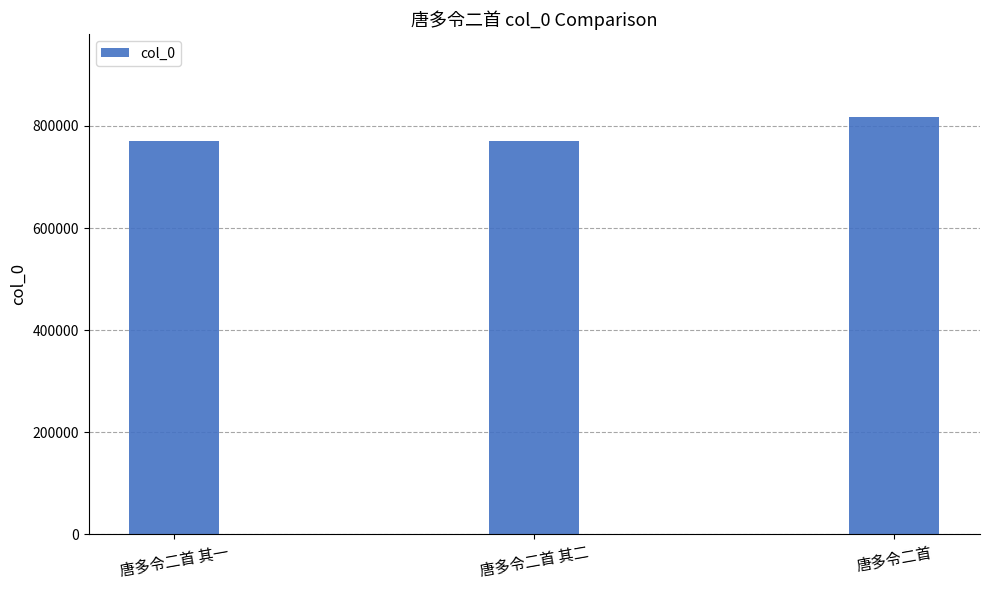

What value does the data have at 唐多令二首 其一?

771077